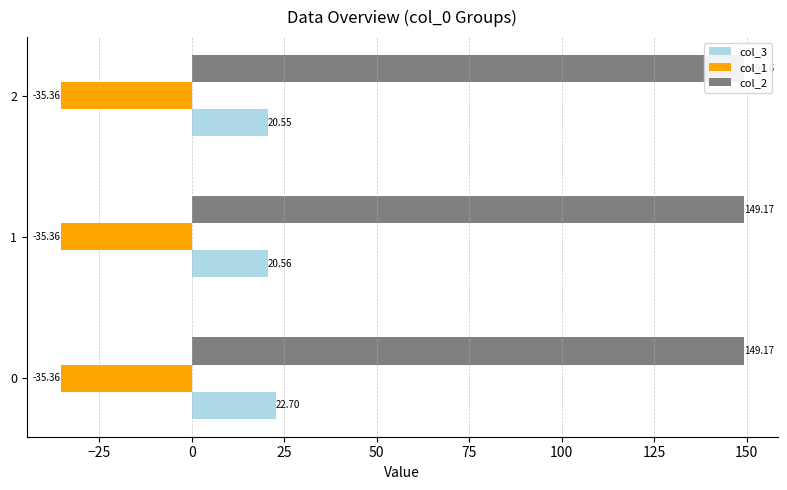

Rank the series by their maximum value, from highest to lowest.

col_2, col_3, col_1